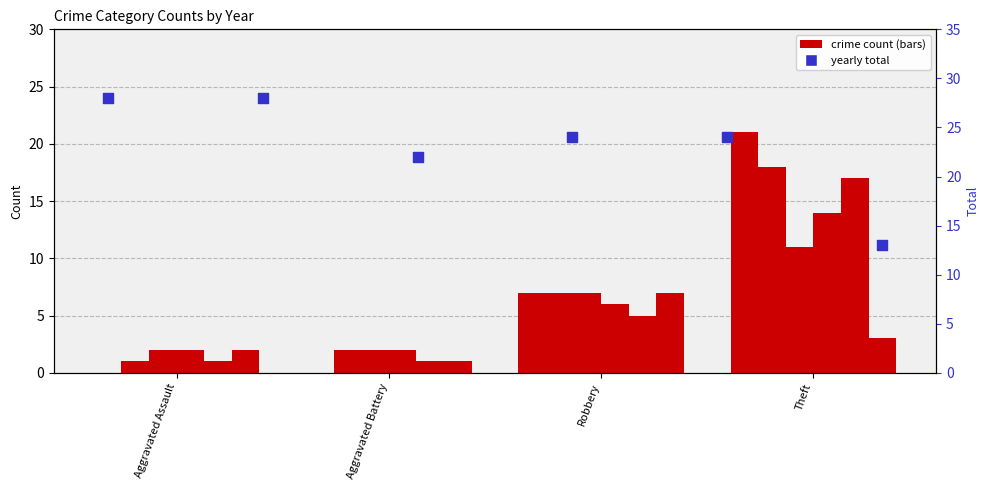

What is the ratio of the value at Aggravated Assault to the value at Theft?

1.2